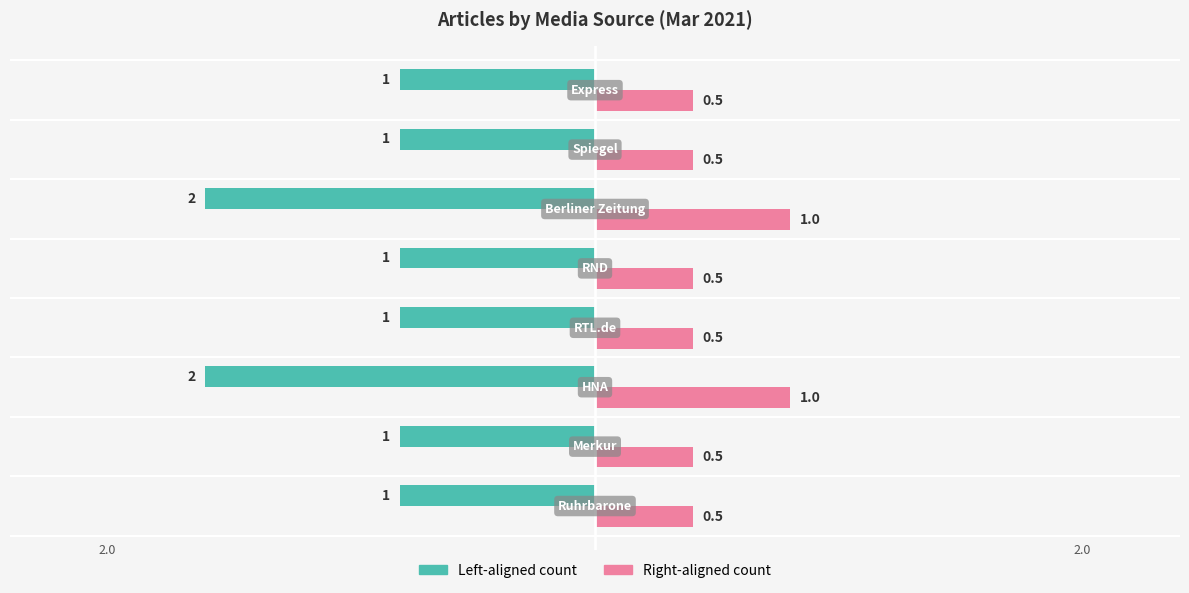

What is the smallest value displayed?

-2.0